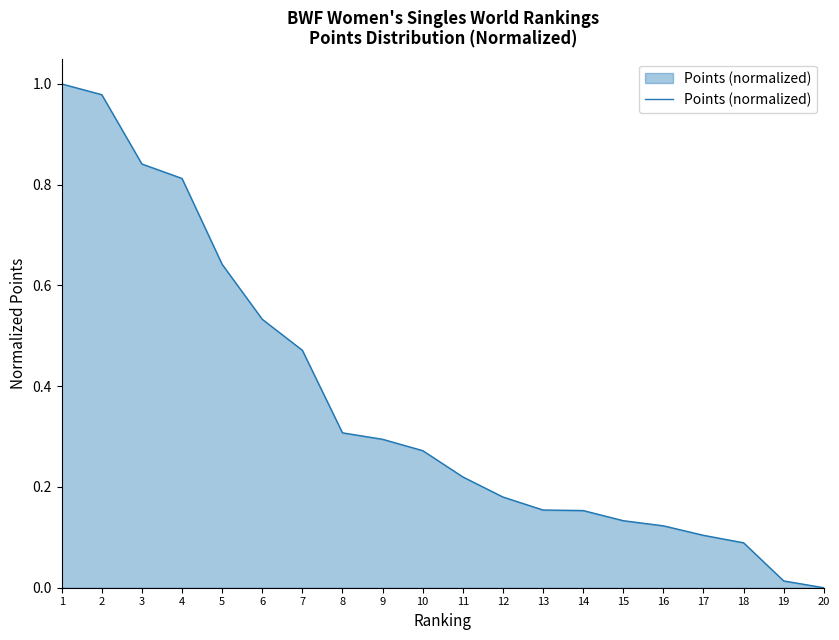

How many values are above zero?

19